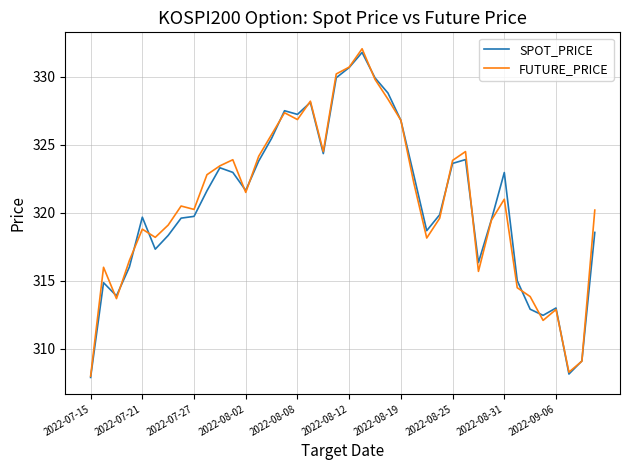

What is the maximum value for SPOT_PRICE?

331.8